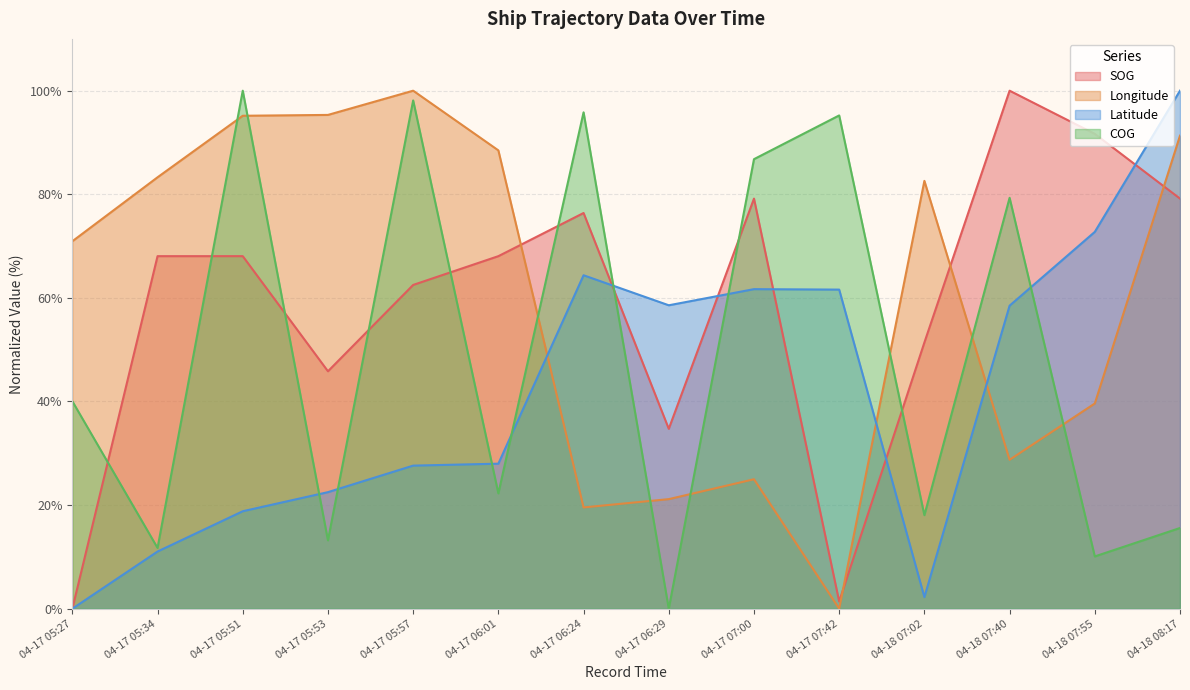

After their last crossing, which series has the higher values: SOG or COG?

SOG